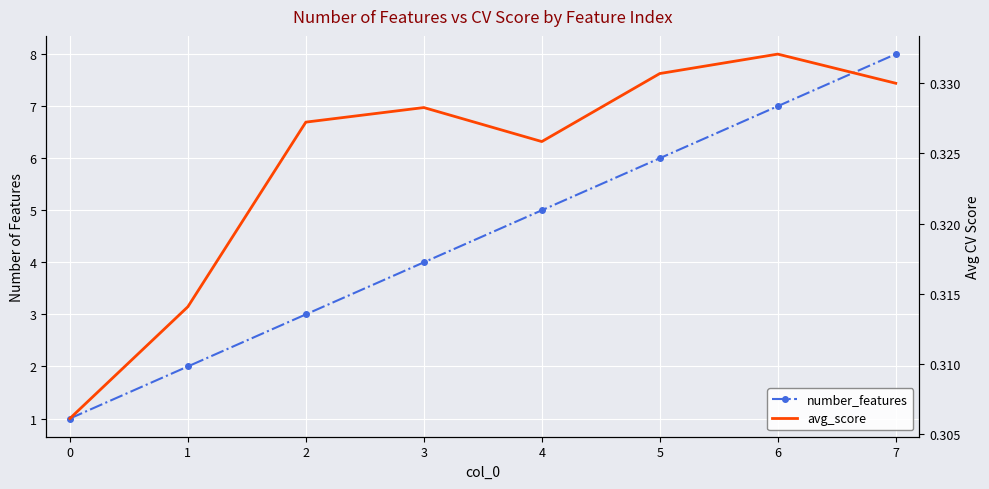

Rank the series by their maximum value, from lowest to highest.

avg_score, number_features